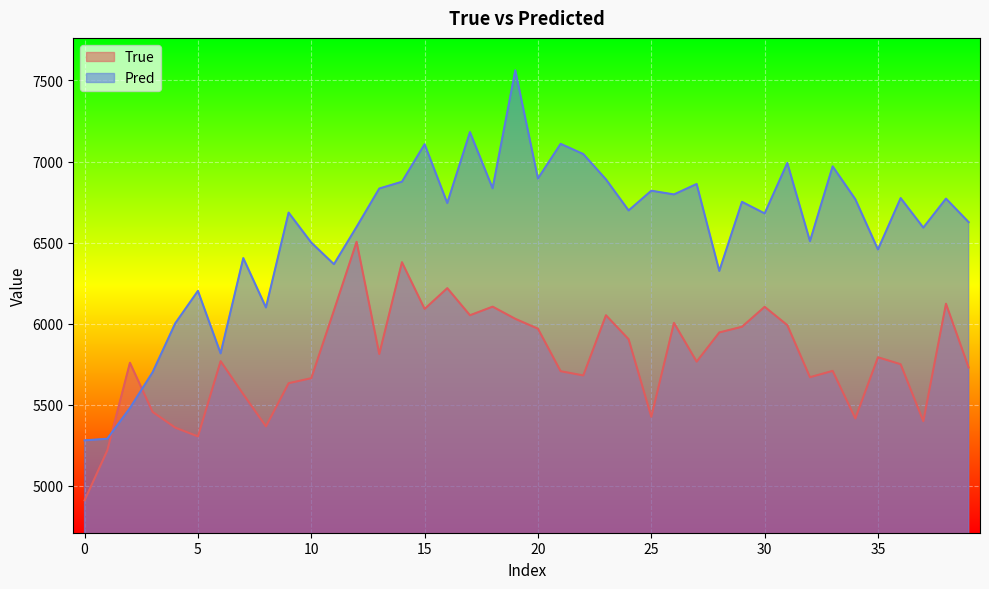

How many values in the True series are below 5769?

20